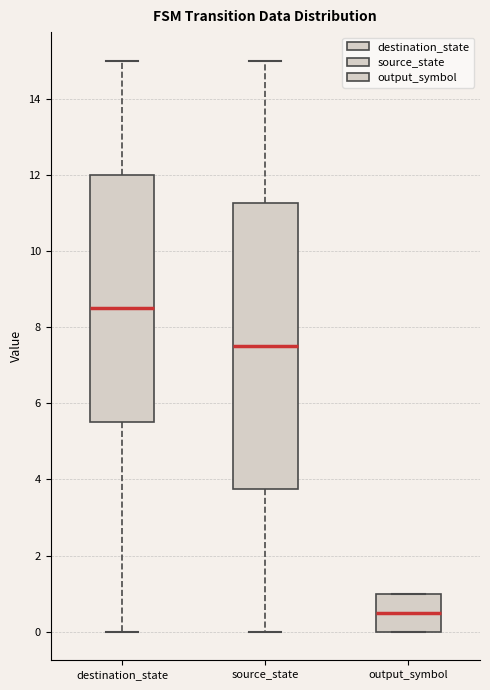

Which box's median line is the highest?

destination_state